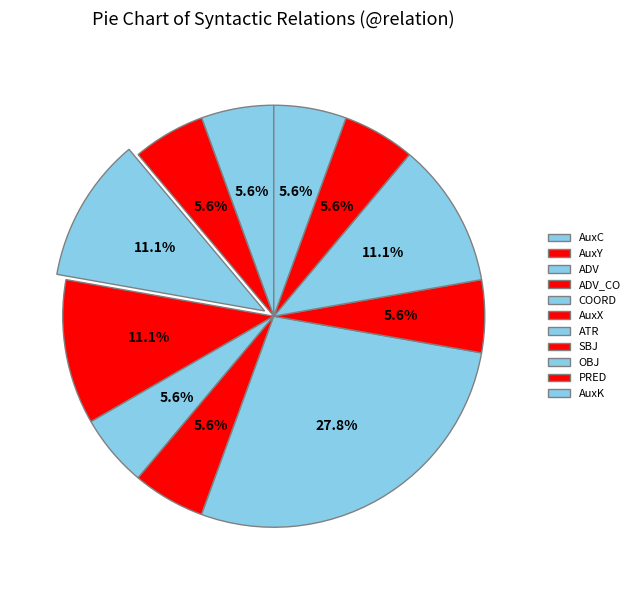

How many slices are in this pie chart?

11